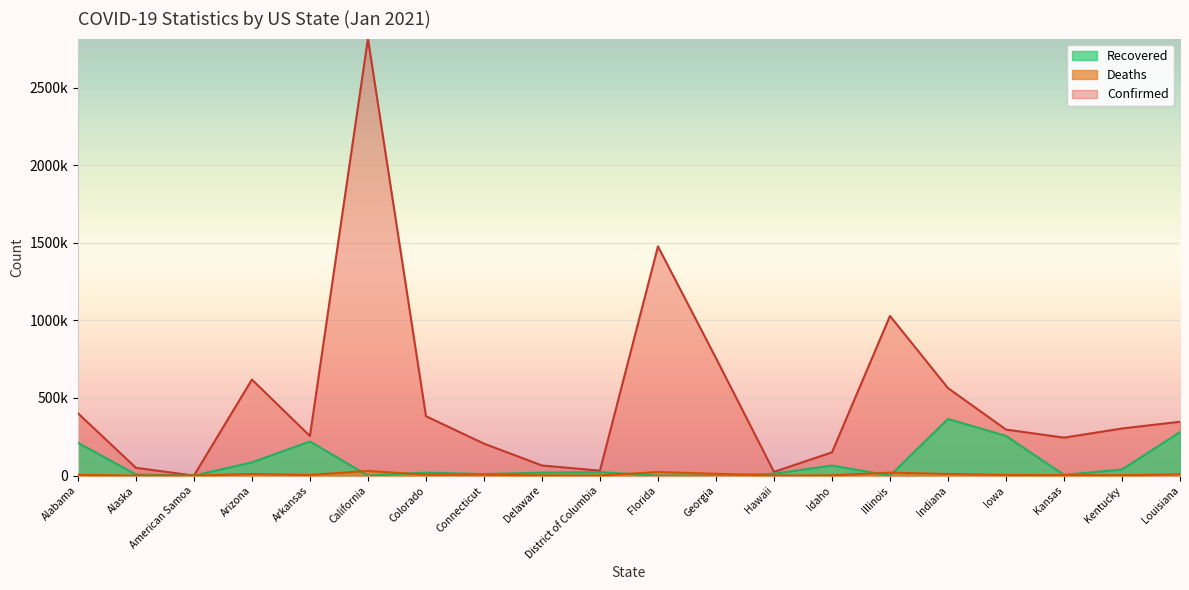

What is the spread (max minus min) of values at Kansas?

241182